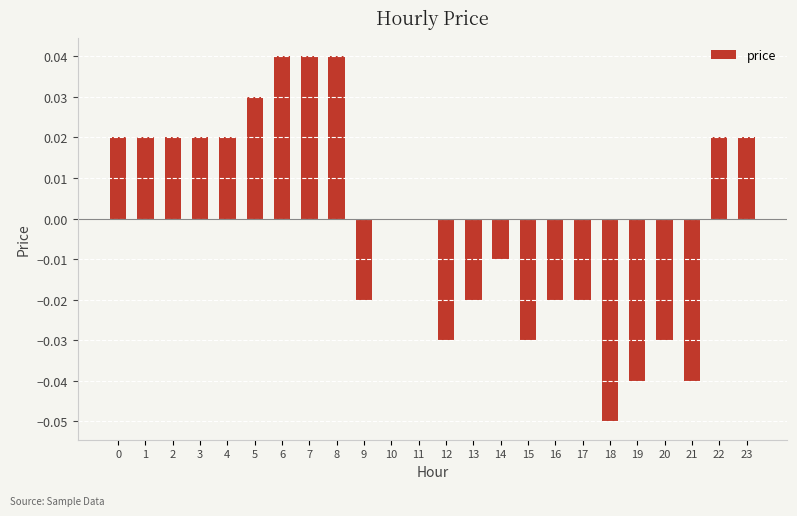

True or false: the data shows 0.0 at 8.

True